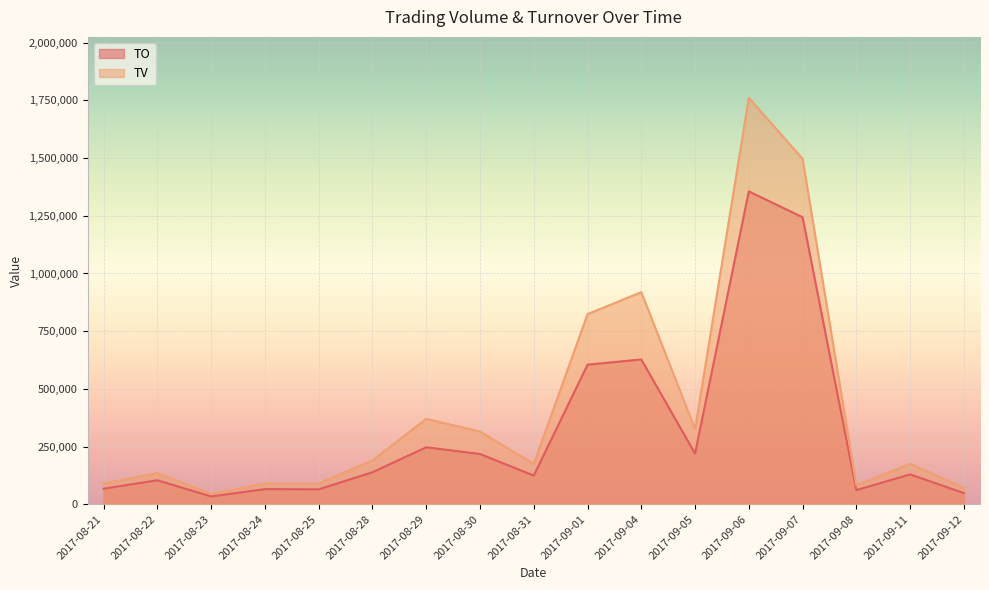

How many values in the TO series exceed 129350?

8